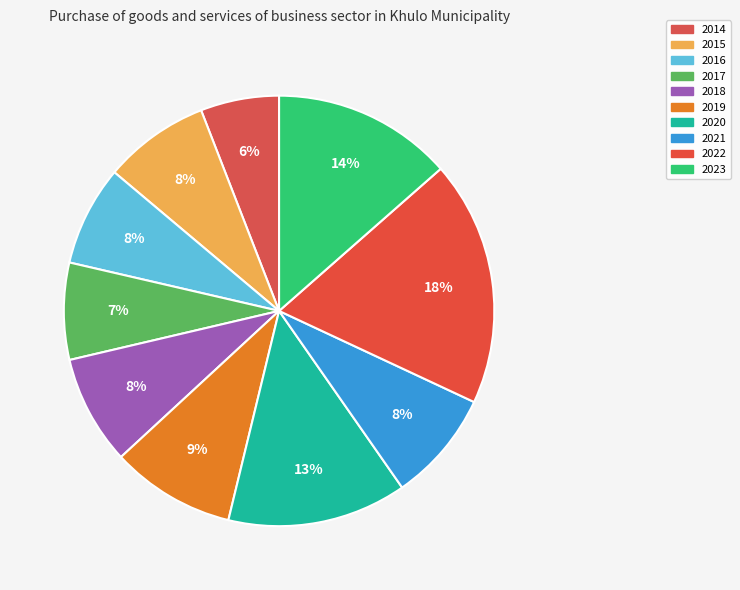

To the nearest percent, what is the average slice percentage?

10%